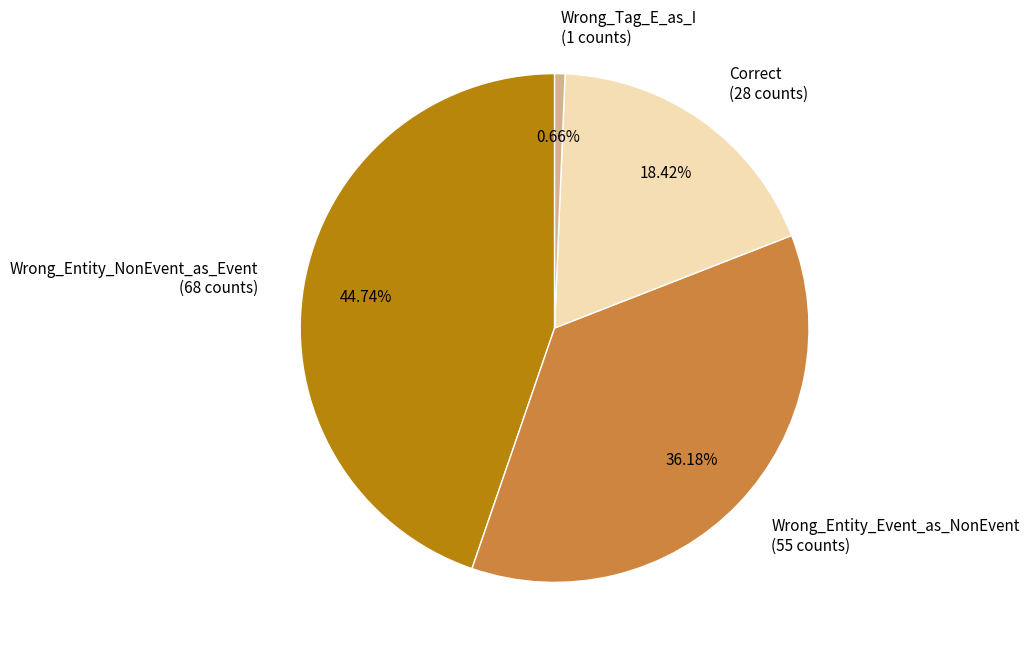

Which category has the biggest portion of the pie?

Wrong_Entity_NonEvent_as_Event